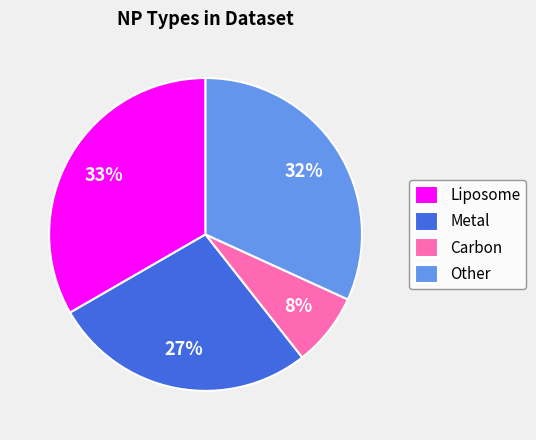

Combined, do Other and Carbon account for over 50%?

No